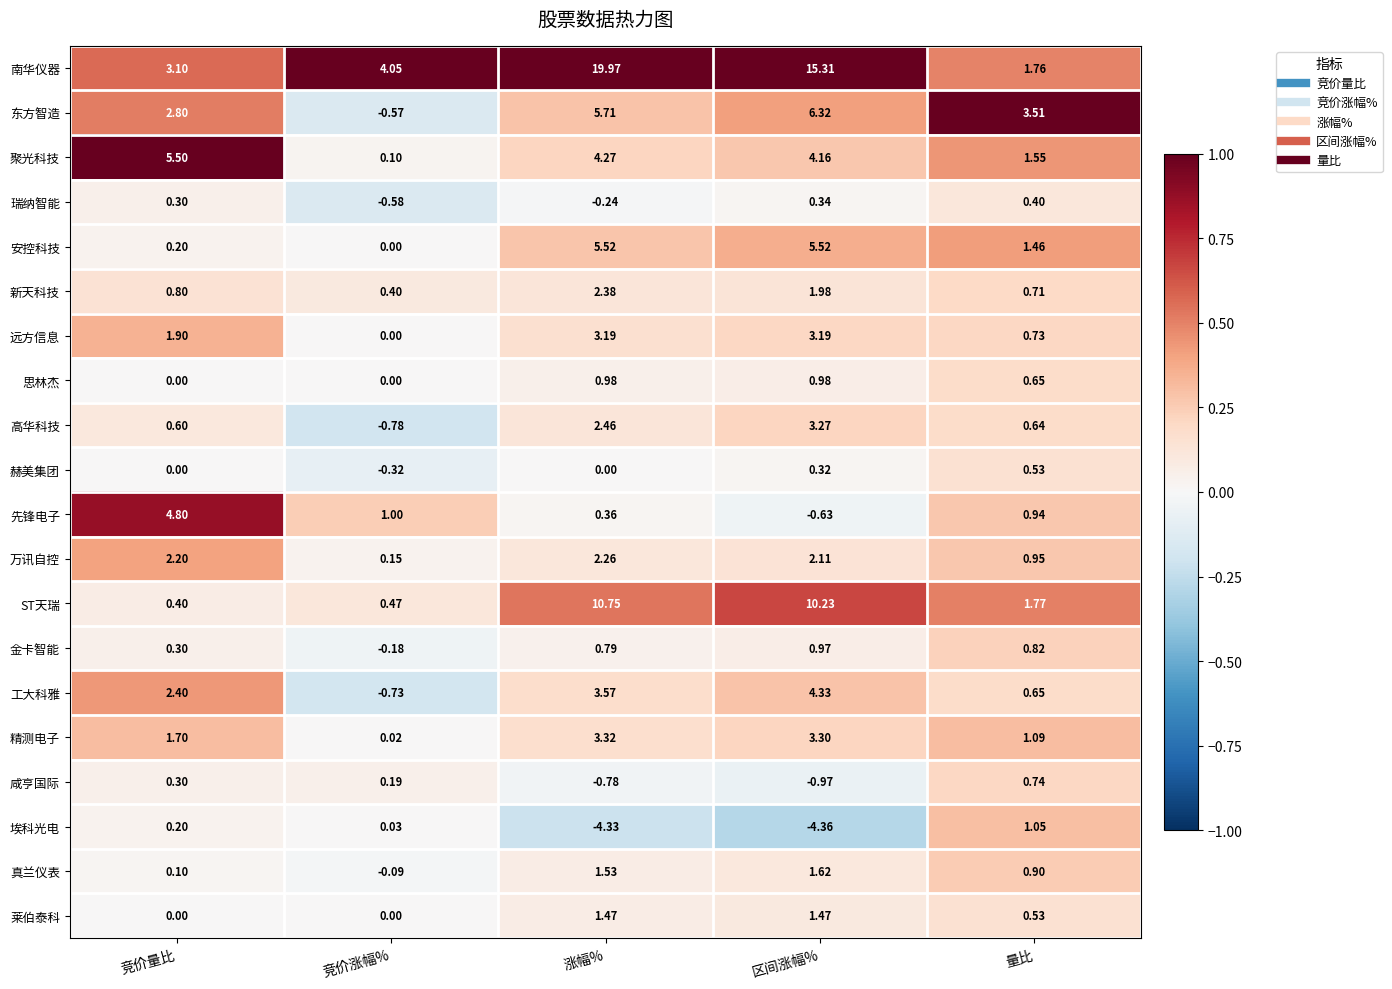

Rank the series by their maximum value, from lowest to highest.

瑞纳智能, 赫美集团, 咸亨国际, 金卡智能, 思林杰, 埃科光电, 莱伯泰科, 真兰仪表, 万讯自控, 新天科技, 远方信息, 高华科技, 精测电子, 工大科雅, 先锋电子, 聚光科技, 安控科技, 东方智造, ST天瑞, 南华仪器